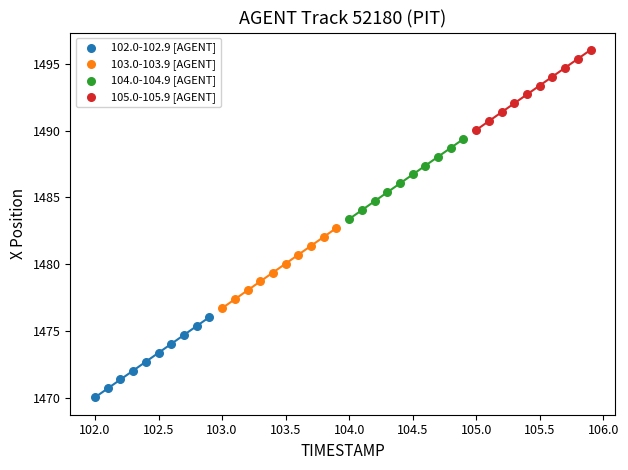

Which series reaches the maximum Y coordinate?

105.0-105.9 [AGENT]